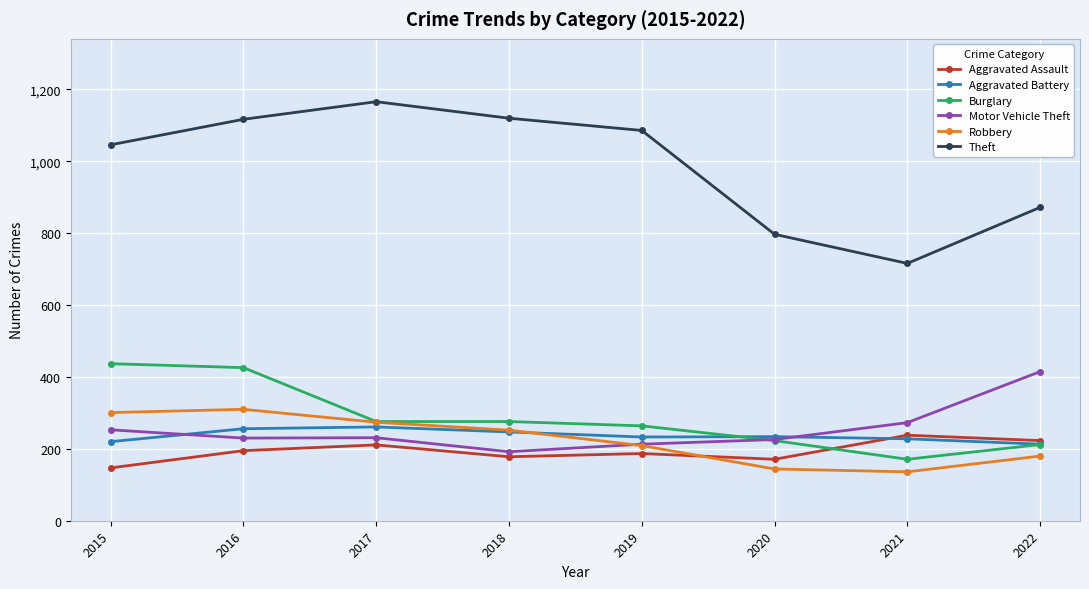

At which category does Theft reach its first local valley?

2021